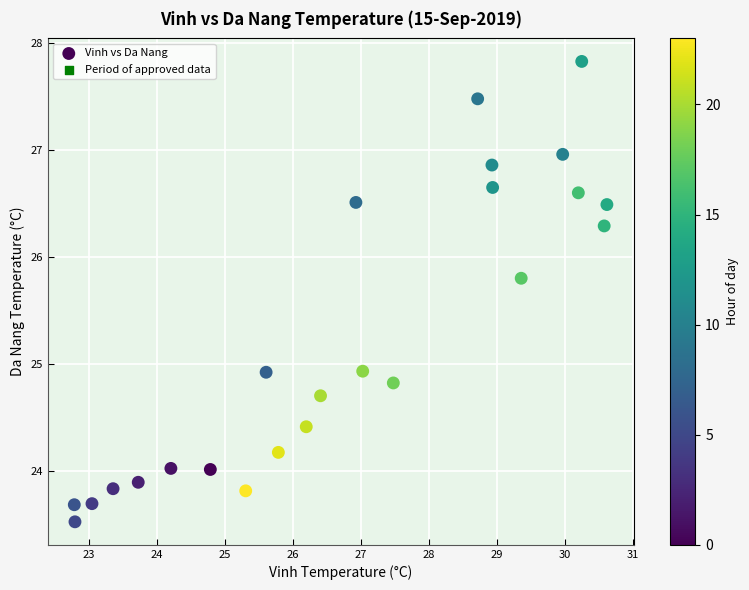

What is the range of X values (max minus min)?

7.8